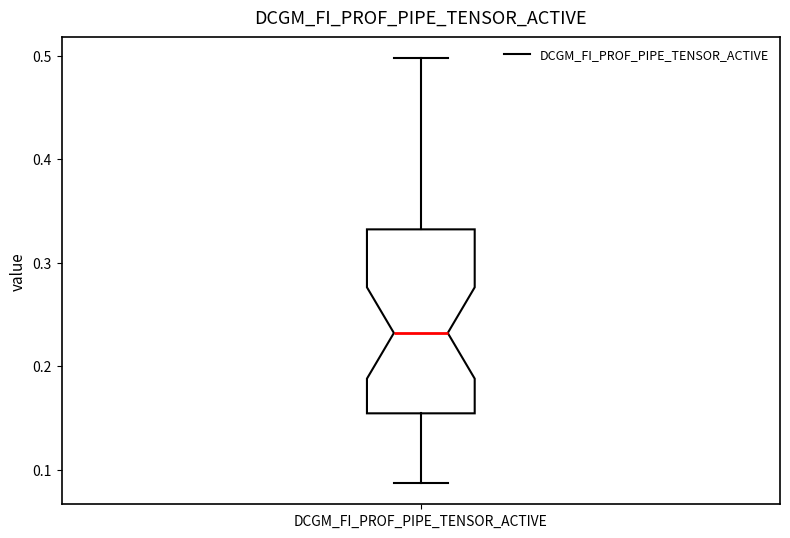

Where does the upper whisker of the box for DCGM_FI_PROF_PIPE_TENSOR_ACTIVE end on the y-axis? The values are not printed on the chart, so give them approximately, as read against the axis.

0.50